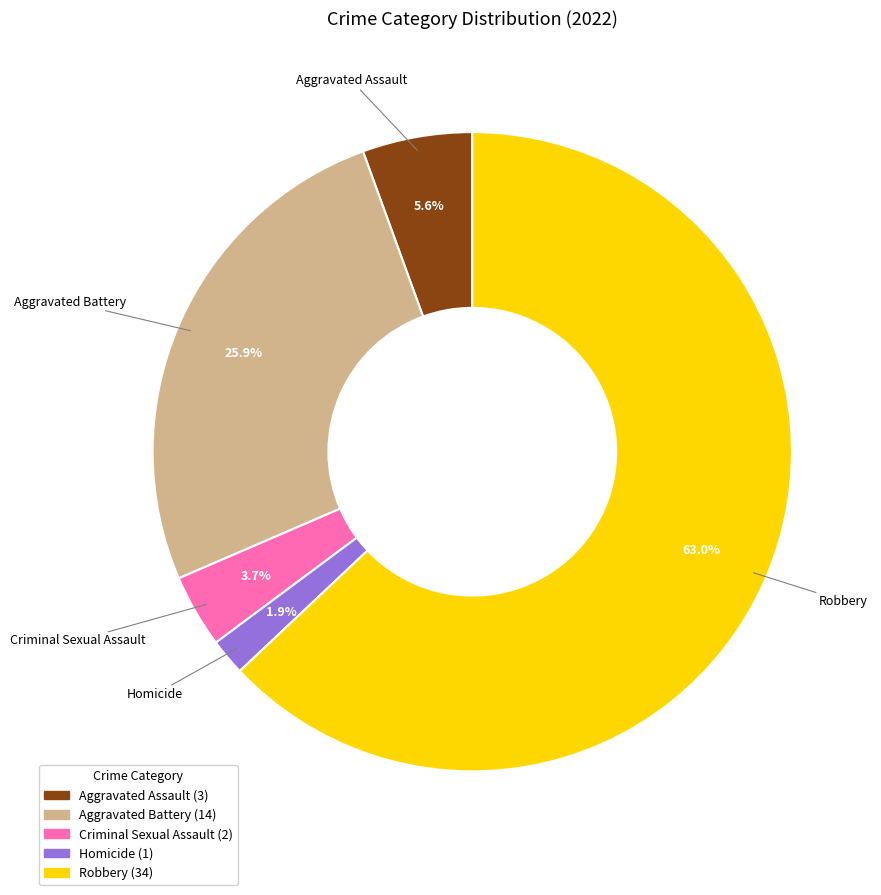

Is the sum of Robbery and Aggravated Battery greater than half?

Yes